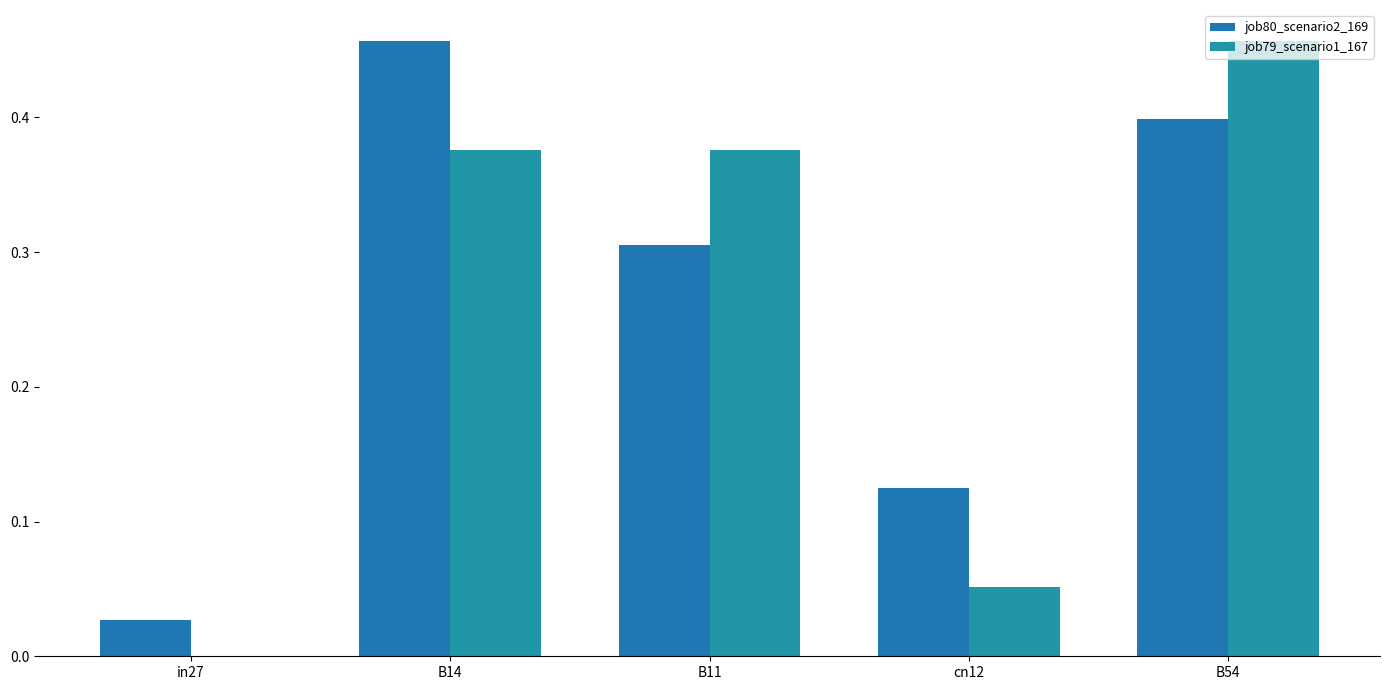

Which series has the largest range (max minus min)?

job79_scenario1_167